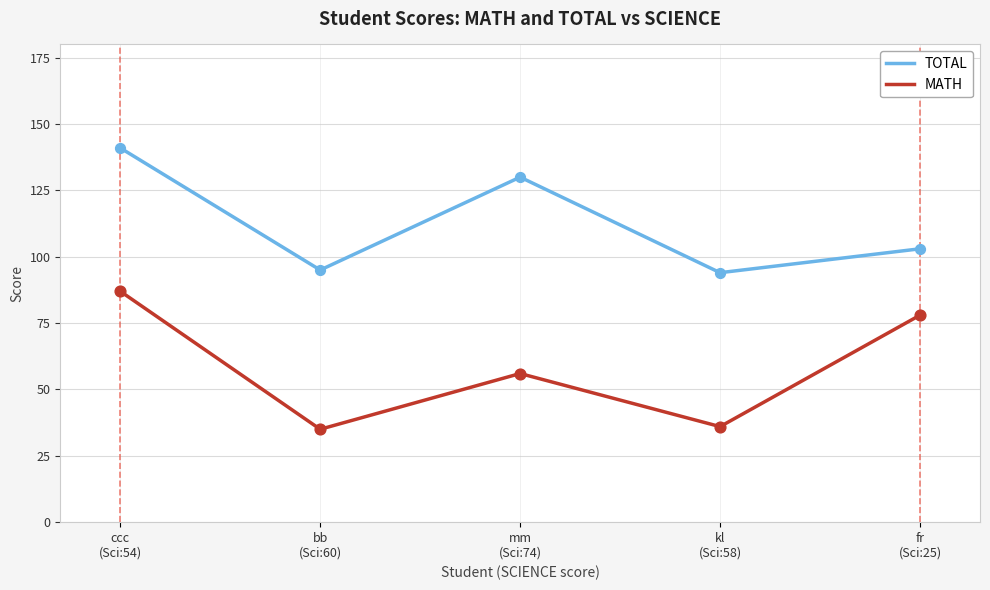

Is the value of TOTAL at ccc
(Sci:54) greater than the value of MATH at bb
(Sci:60)?

Yes